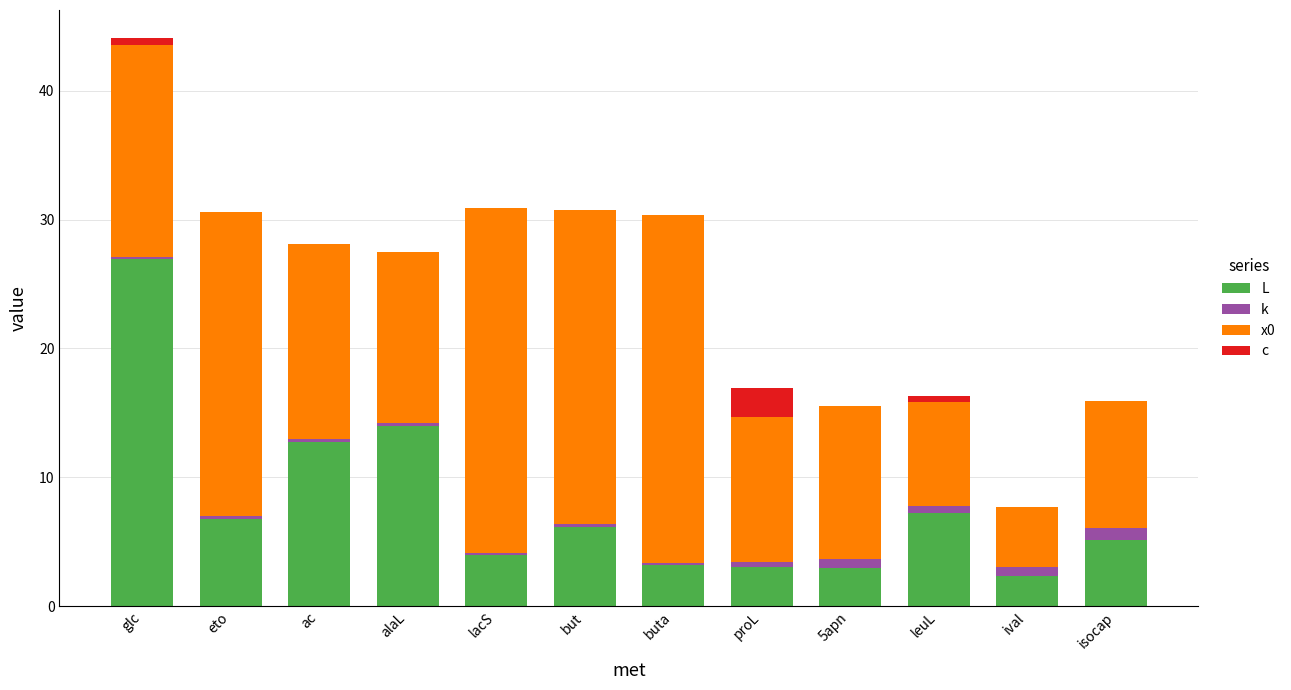

What are all the series names shown in the legend?

L, k, x0, c